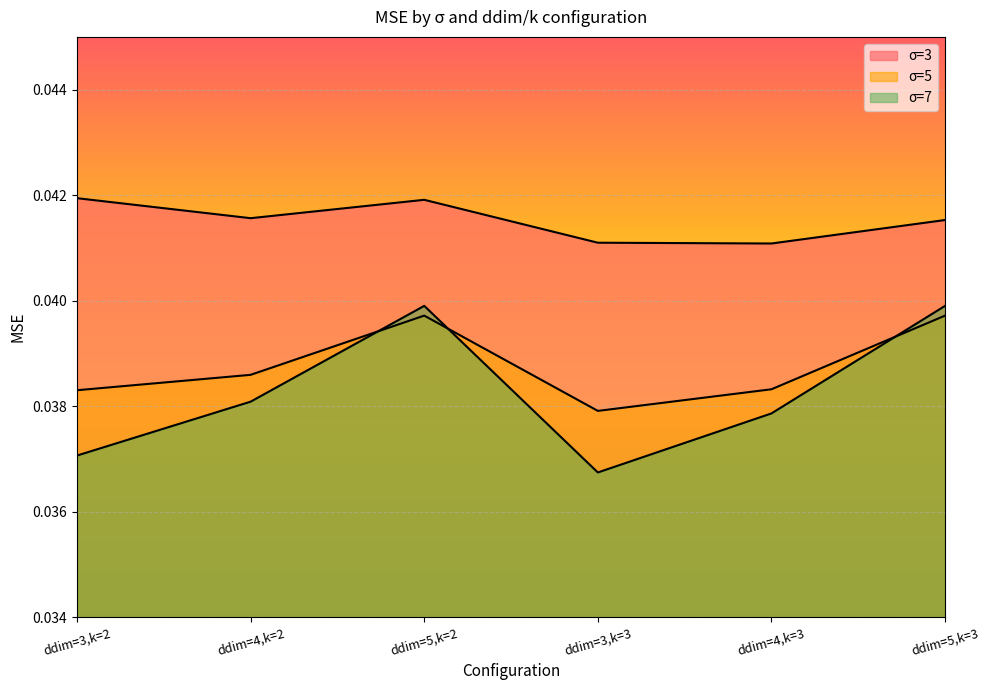

How many lines are shown in the chart?

3